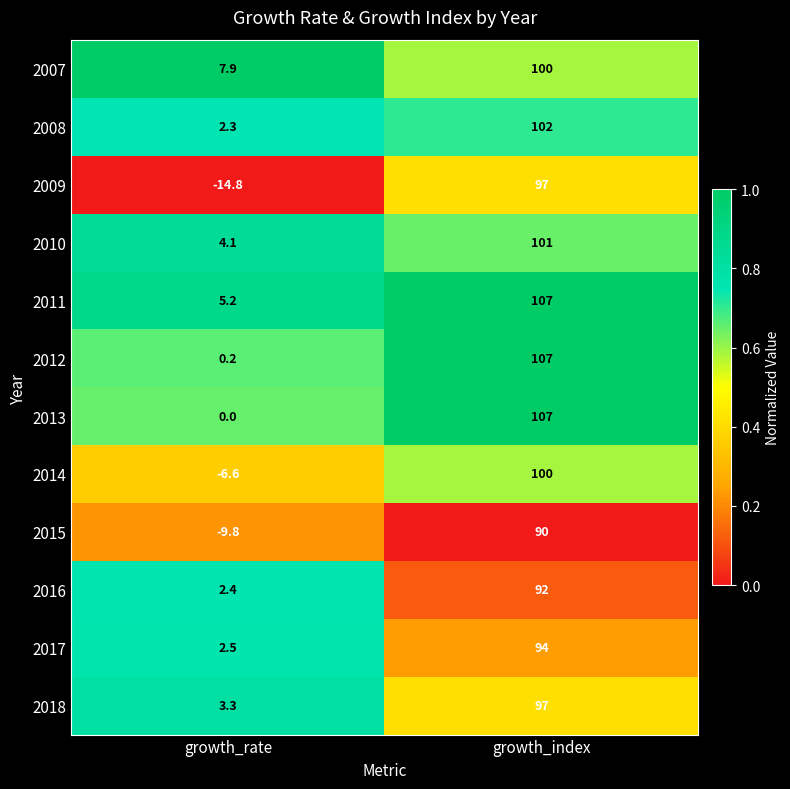

Reading left to right, list all the values displayed in this chart.

2007: growth_rate=7.9	growth_index=100.0
2008: growth_rate=2.3	growth_index=102.0
2009: growth_rate=-14.8	growth_index=97.0
2010: growth_rate=4.1	growth_index=101.0
2011: growth_rate=5.2	growth_index=107.0
2012: growth_rate=0.2	growth_index=107.0
2013: growth_rate=0.0	growth_index=107.0
2014: growth_rate=-6.6	growth_index=100.0
2015: growth_rate=-9.8	growth_index=90.0
2016: growth_rate=2.4	growth_index=92.0
2017: growth_rate=2.5	growth_index=94.0
2018: growth_rate=3.3	growth_index=97.0